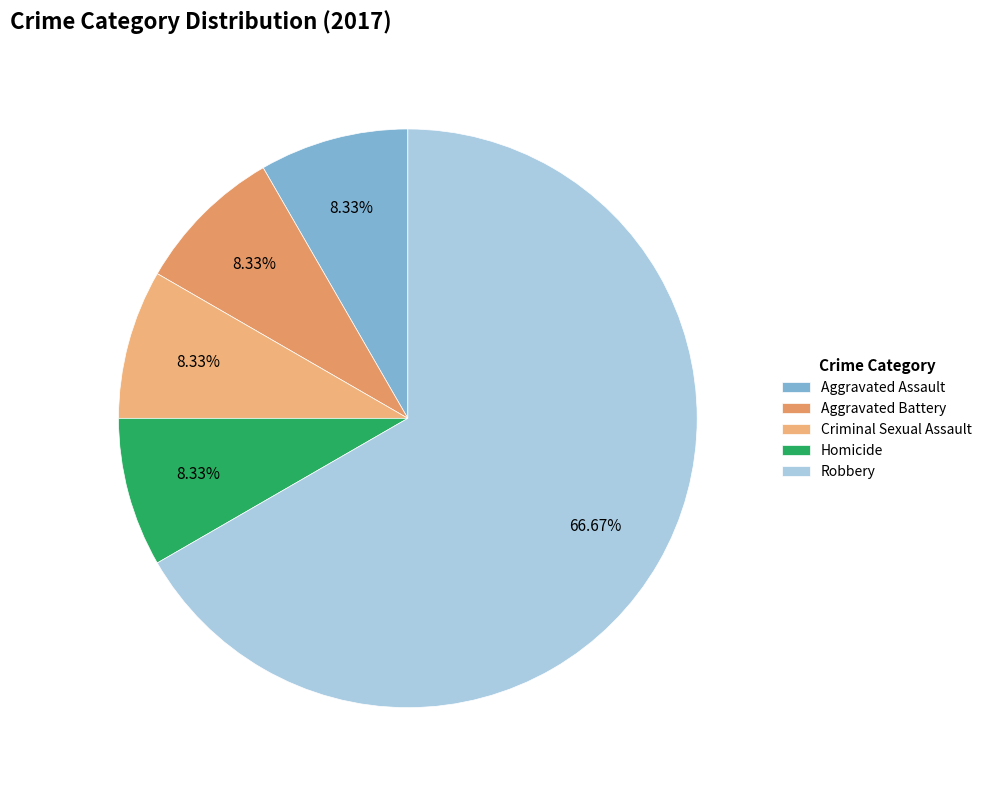

What percentage is the Aggravated Assault slice, to the nearest percent?

8%